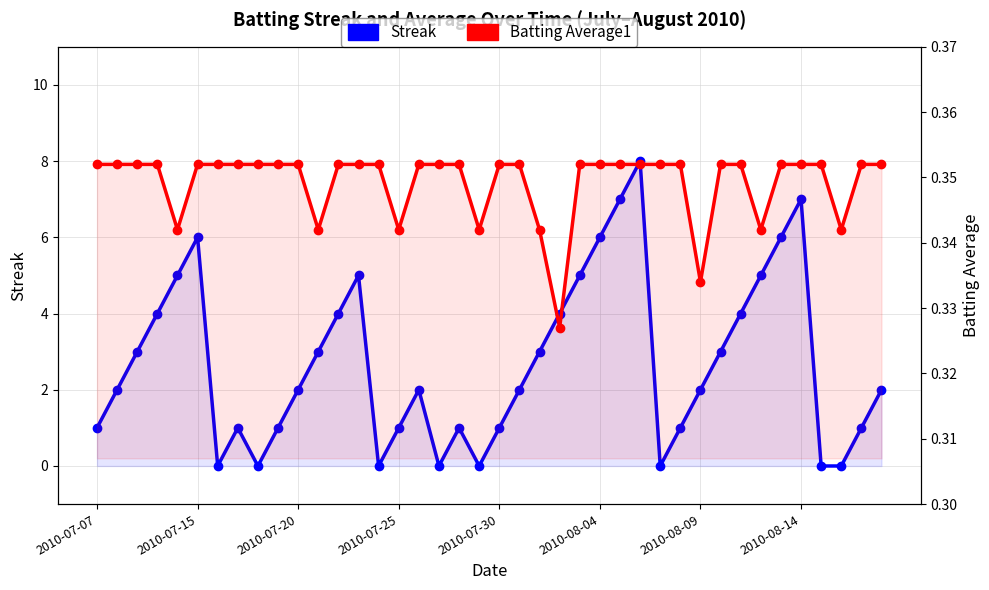

Rank the series at 2010-07-15 from highest to lowest value.

Streak, Batting Average1